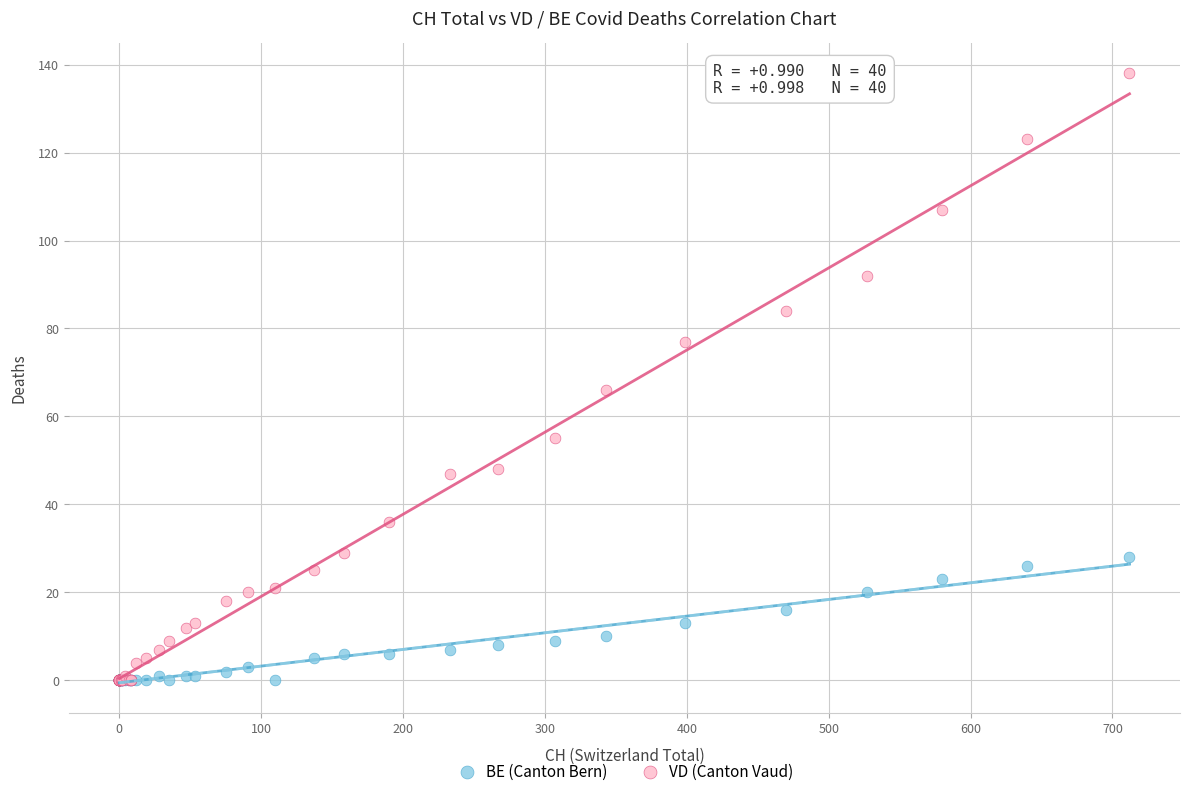

What are all the series names shown in the legend?

BE (Canton Bern), VD (Canton Vaud)